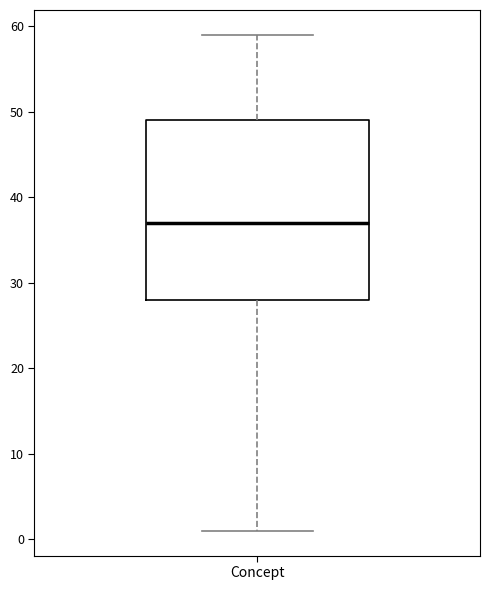

Read this box plot against the y-axis: the position of the median line, the range covered by the box, and the ends of both whiskers. The values are not printed on the chart, so give them approximately, as read against the axis.

median 37, box 28 to 49, whiskers 1 to 59